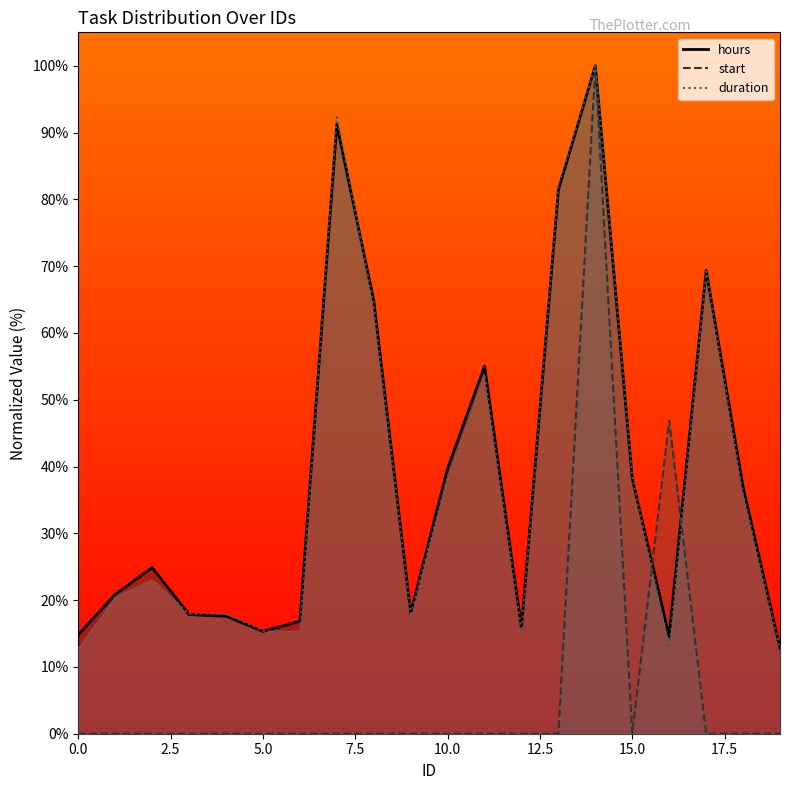

Between 10 and 18, which series saw the biggest shift?

hours